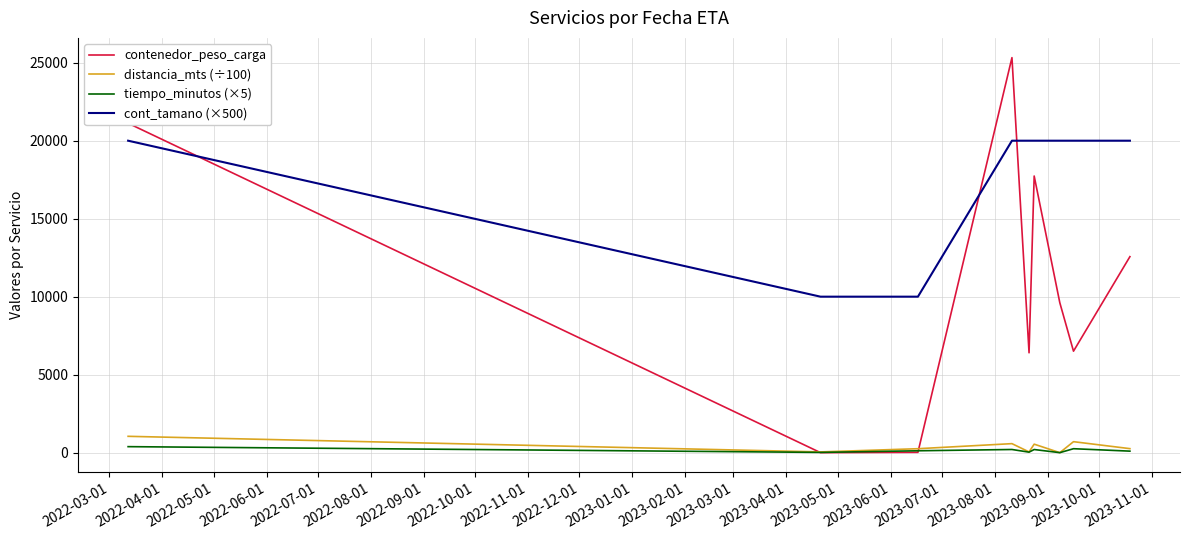

In distancia_mts (÷100), how many points are higher than both neighbors (excluding endpoints)?

3